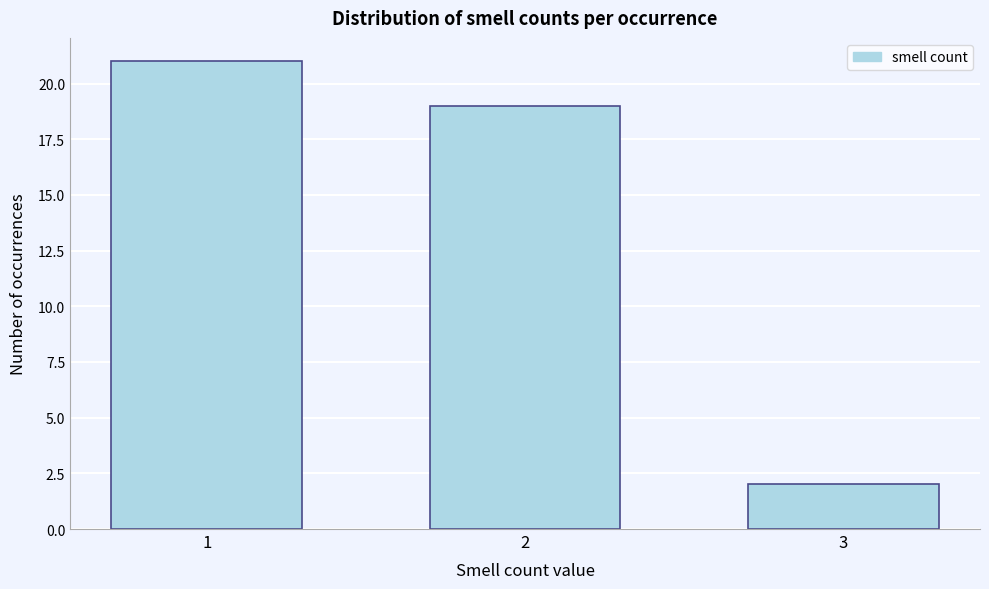

Reading right to left, what are all the values shown in this chart?

2	19	21